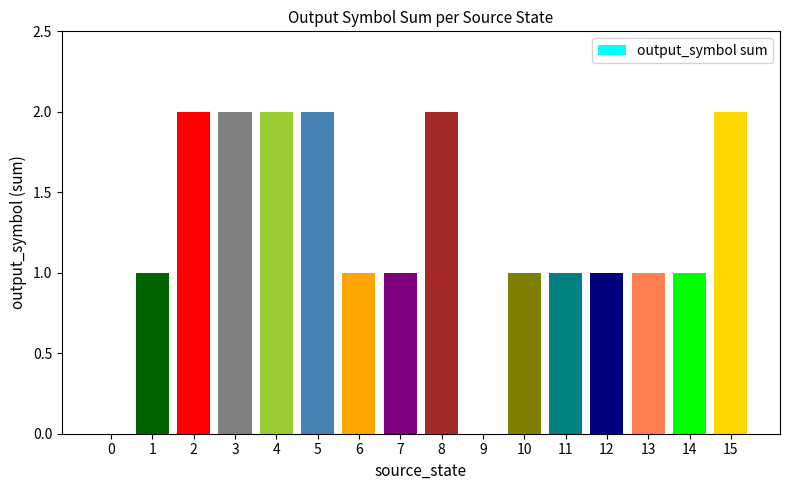

Count the number of categories in the chart.

16